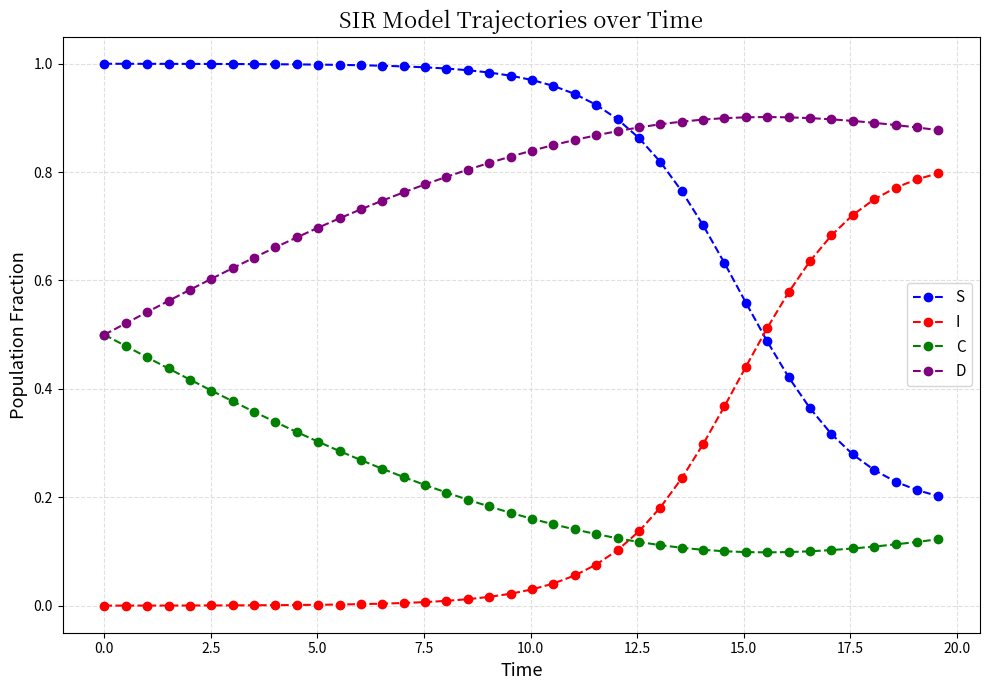

Does the chart have visible grid lines?

Yes